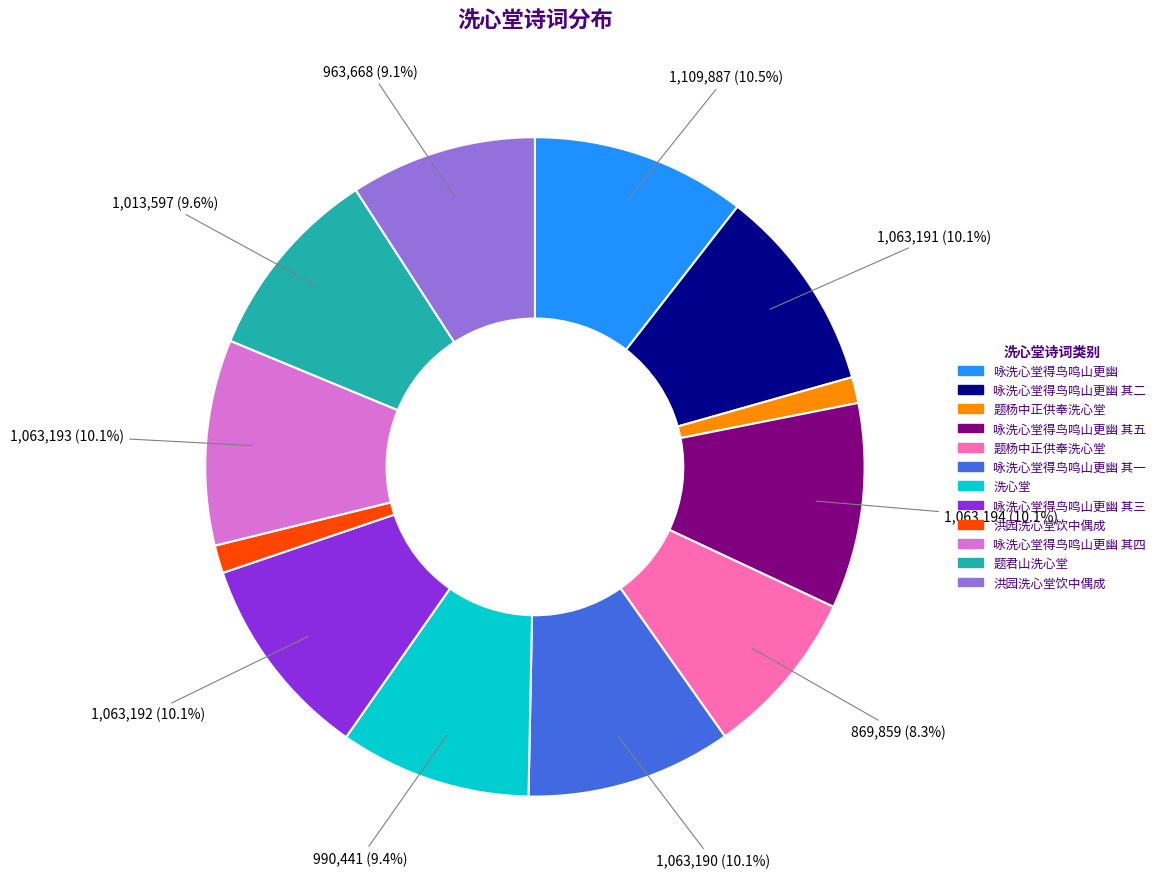

How many segments does this pie chart have?

12